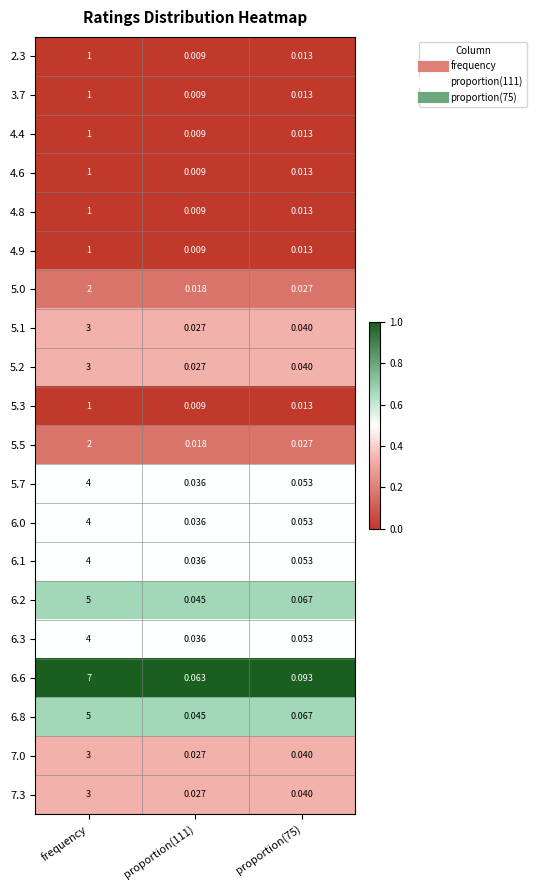

At which category is the sum across all series the highest?

frequency